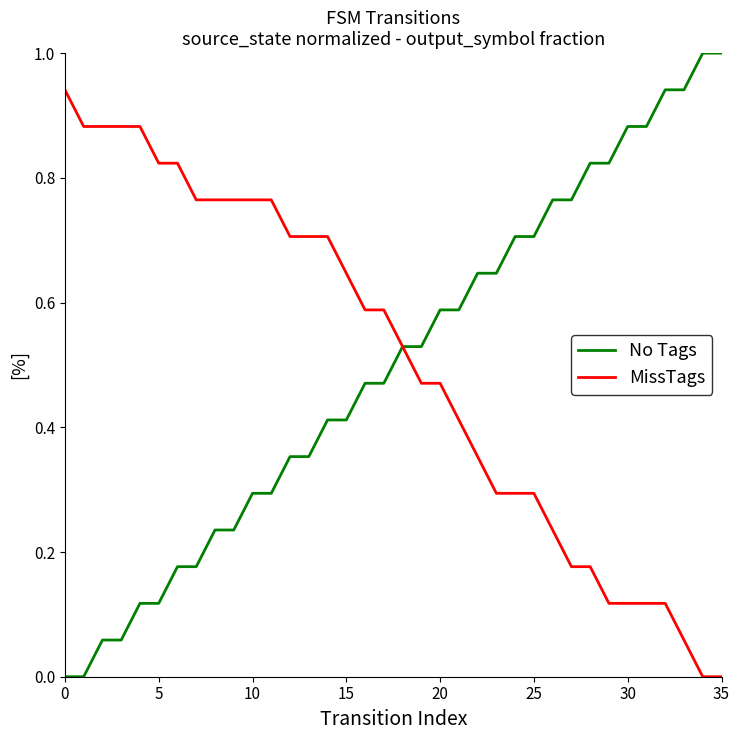

List the series in order of their peak value, highest first.

No Tags, MissTags